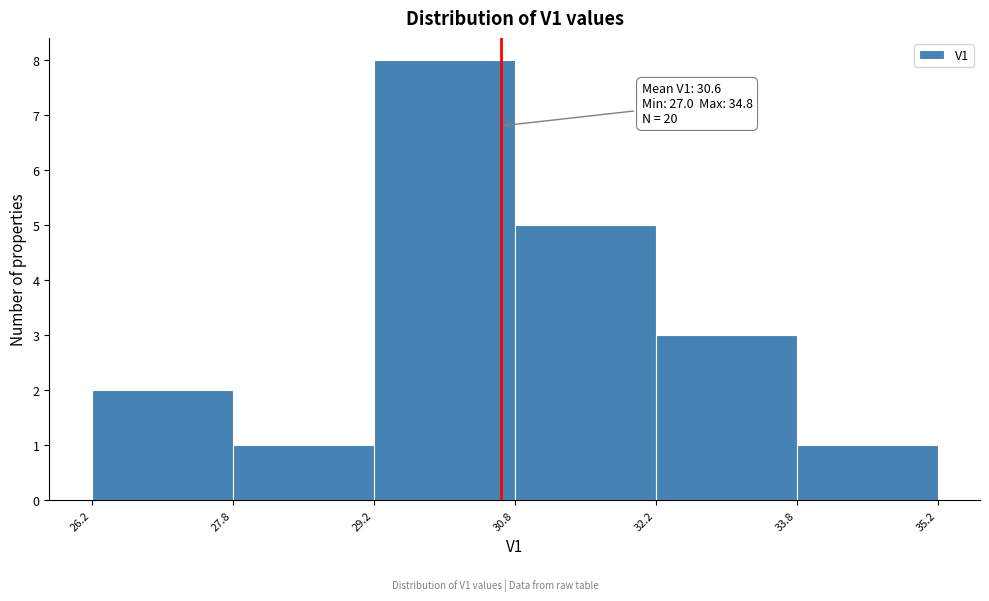

Which range on the x-axis has the tallest bar?

29.2 to 30.8